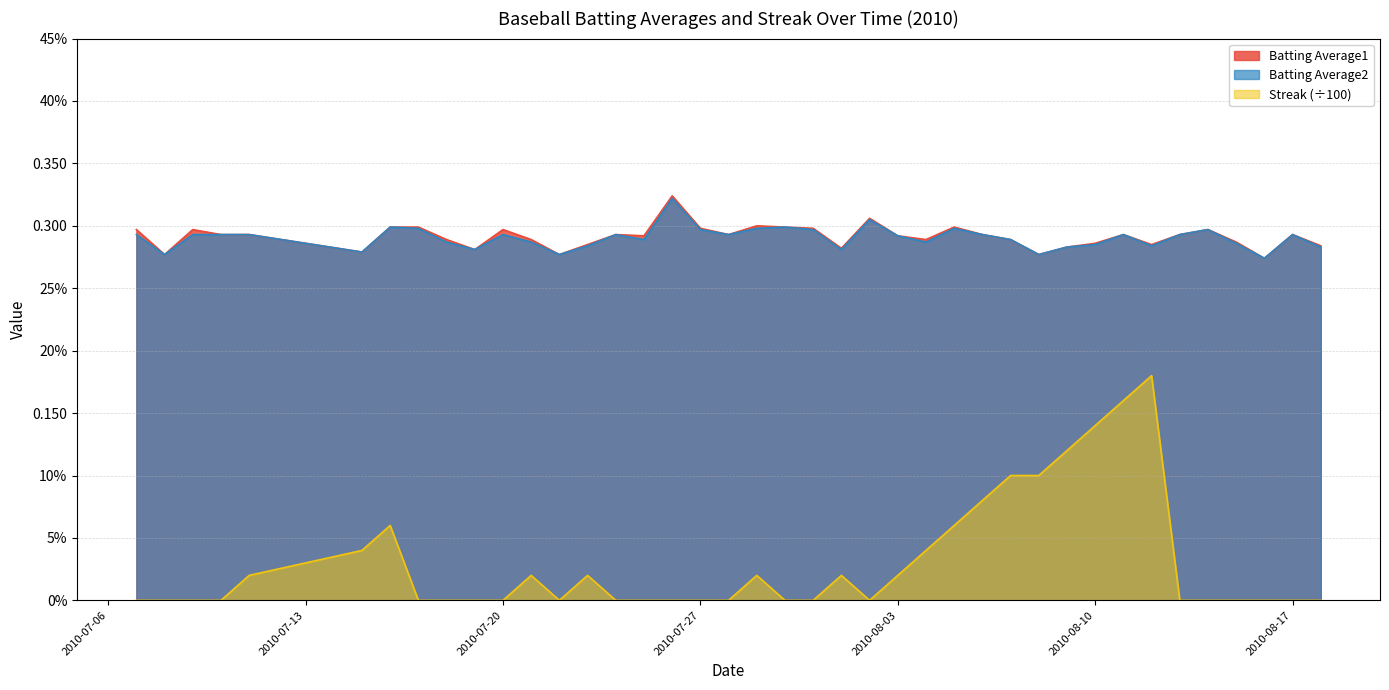

Is the value of Streak at 2010-08-05 greater than the value of Batting Average1 at 2010-08-16?

No